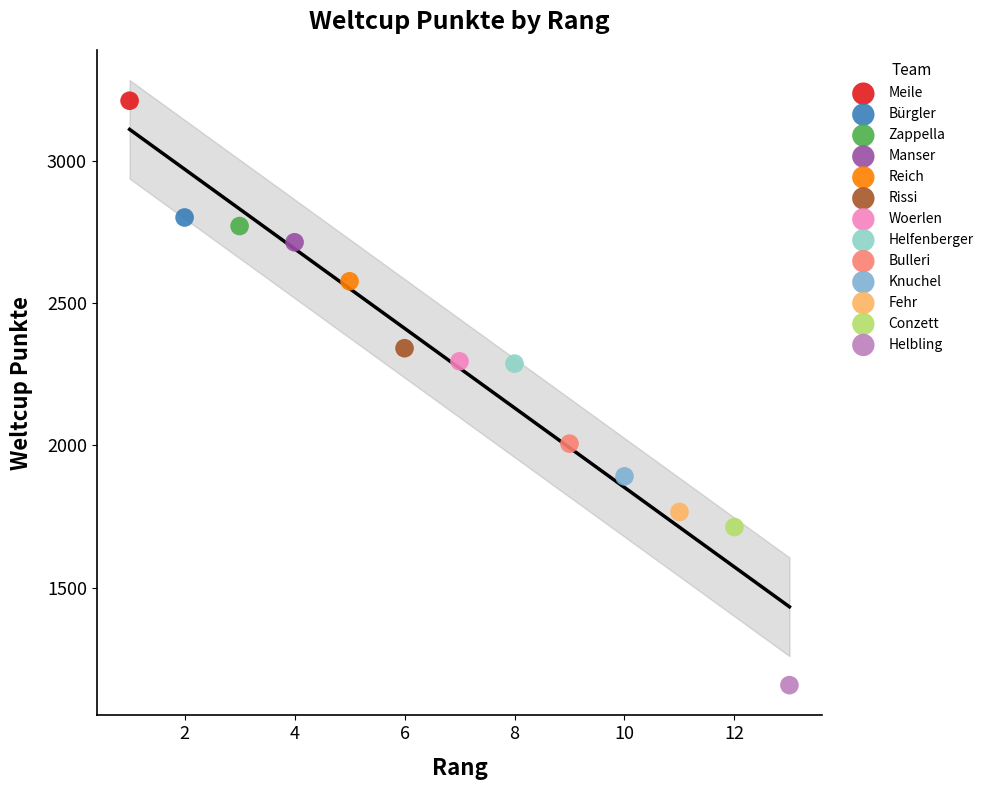

What are all the series names shown in the legend?

Meile, Bürgler, Zappella, Manser, Reich, Rissi, Woerlen, Helfenberger, Bulleri, Knuchel, Fehr, Conzett, Helbling